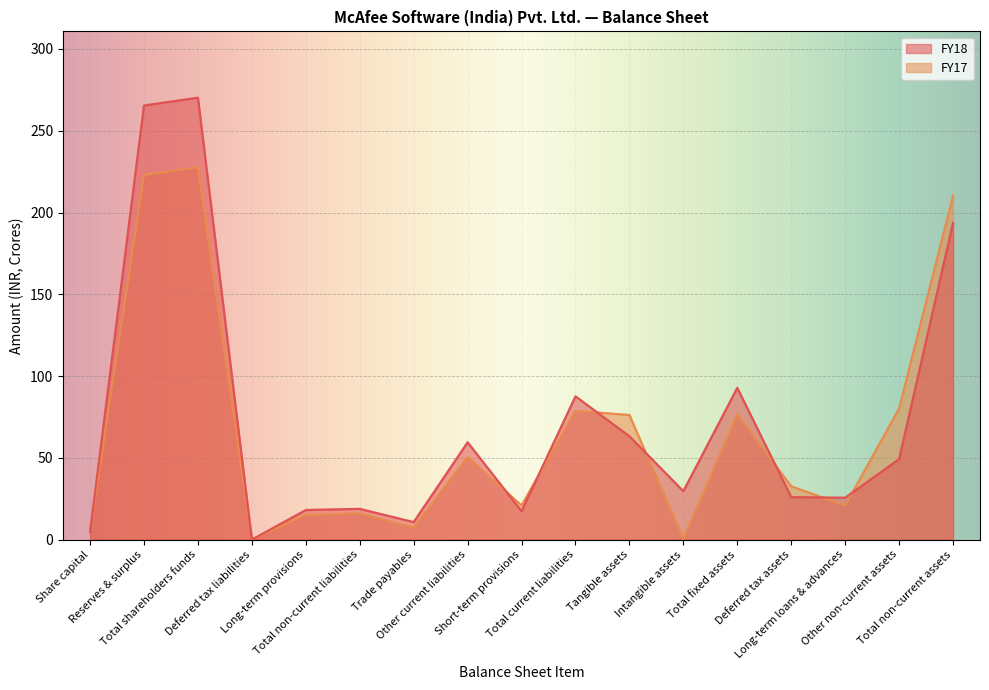

Reading right to left, list all the values displayed in this chart.

FY18: 193.6	49.2	25.6	26.0	92.8	29.6	63.2	87.6	17.4	59.5	10.7	18.8	18.1	0.0	270.2	265.4	4.8
FY17: 210.2	80.2	20.8	32.6	76.6	0.4	76.2	78.7	20.9	50.5	7.3	16.0	15.1	0.0	227.7	222.9	4.8